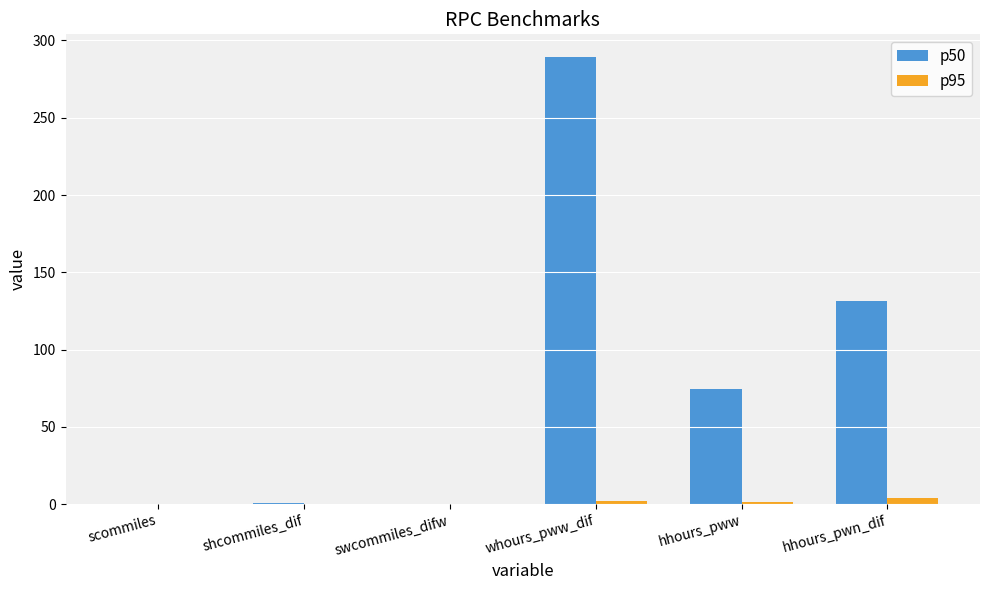

Is the value of p95 at swcommiles_difw greater than the value of p50 at hhours_pwn_dif?

No